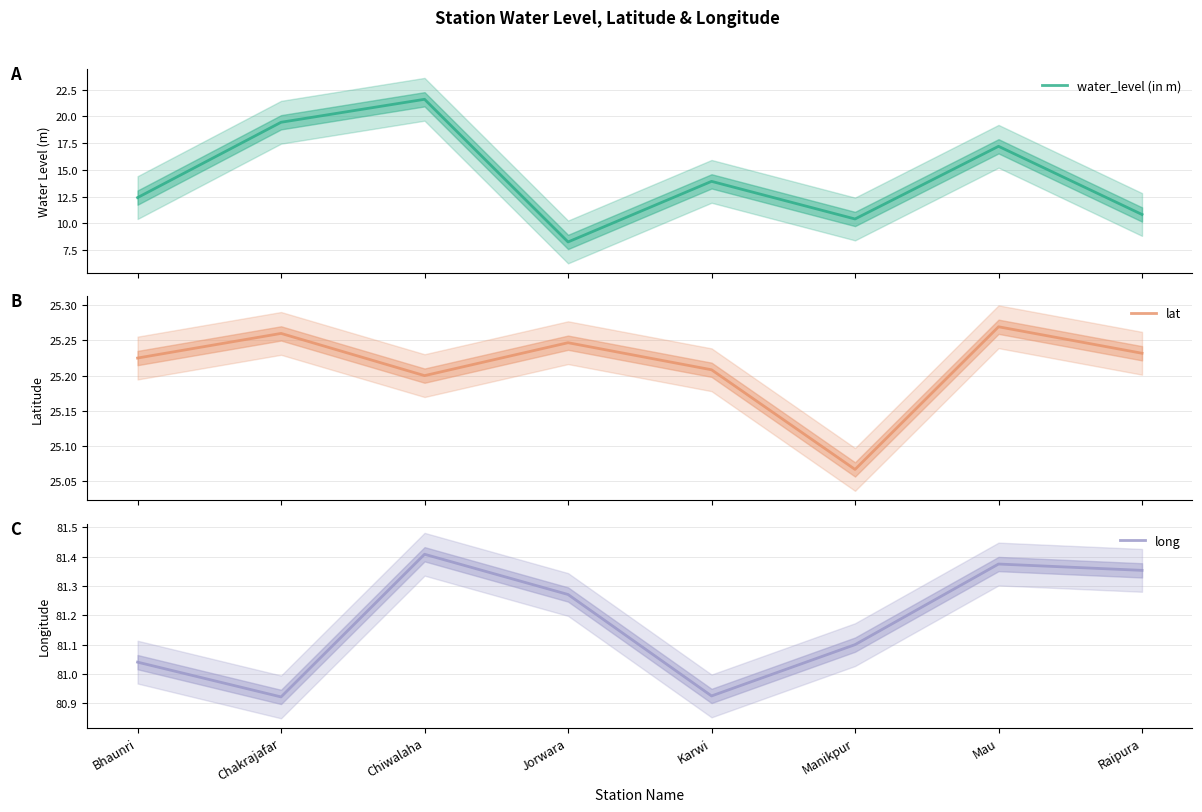

True or false: lat has a value of 25.1 at Manikpur.

True